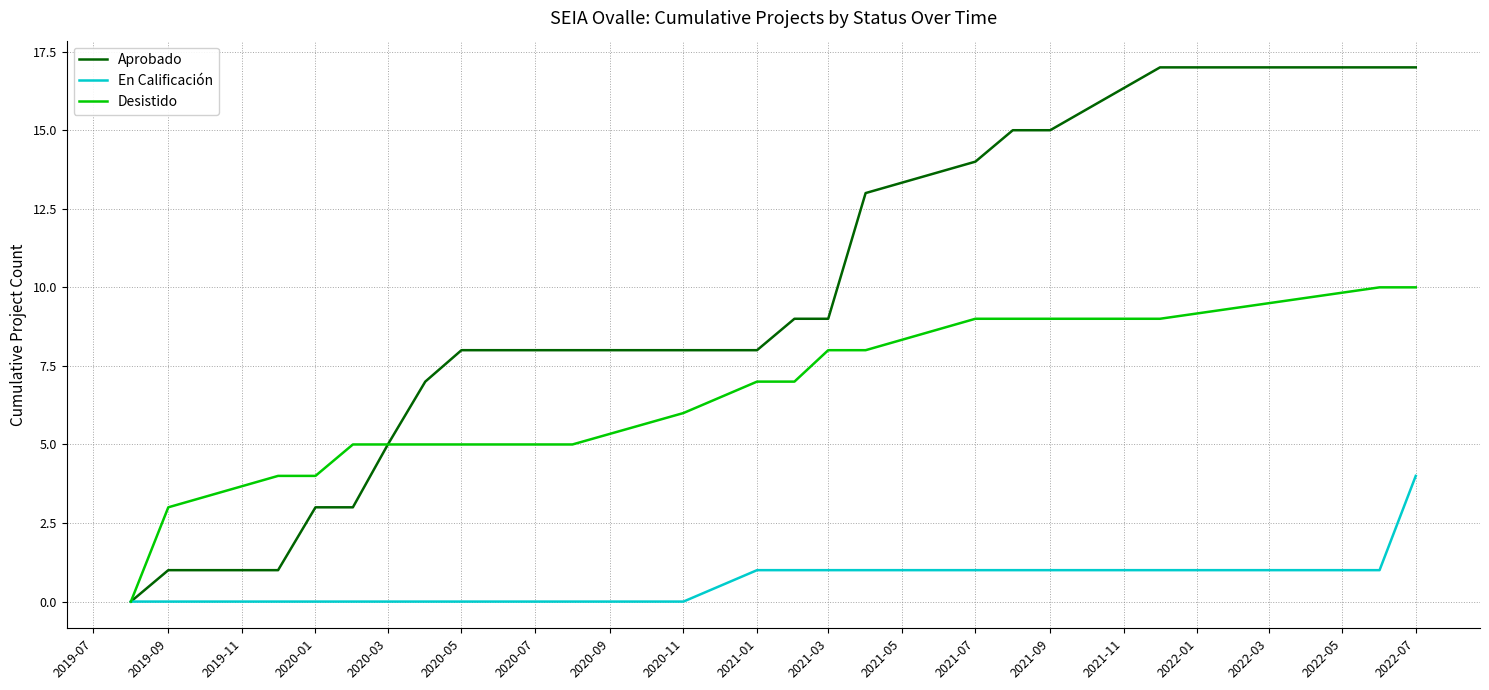

List the series in order of their peak value, highest first.

Aprobado, Desistido, En Calificación